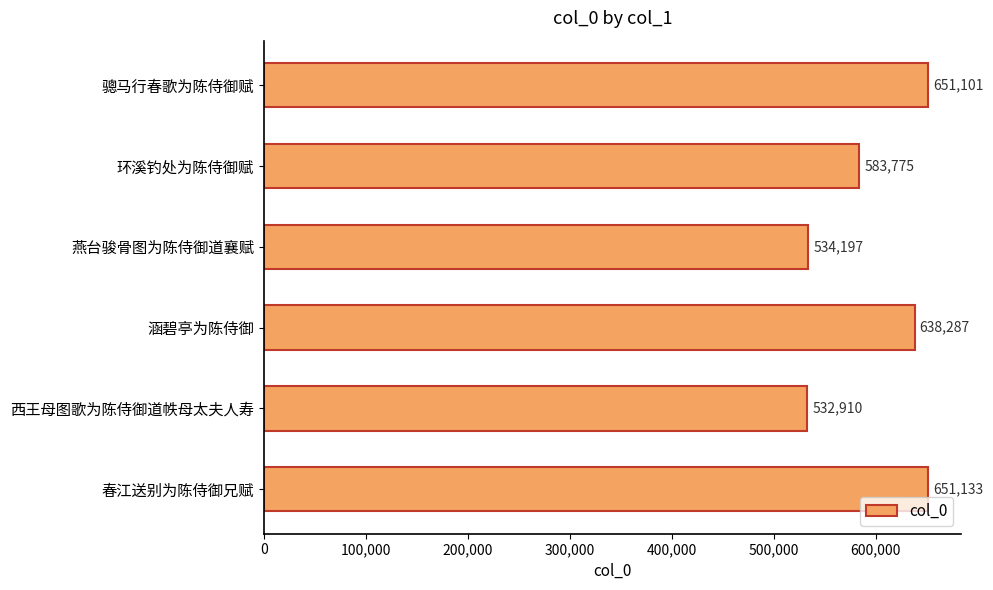

Is it true that the value at 涵碧亭为陈侍御 is 638287?

True